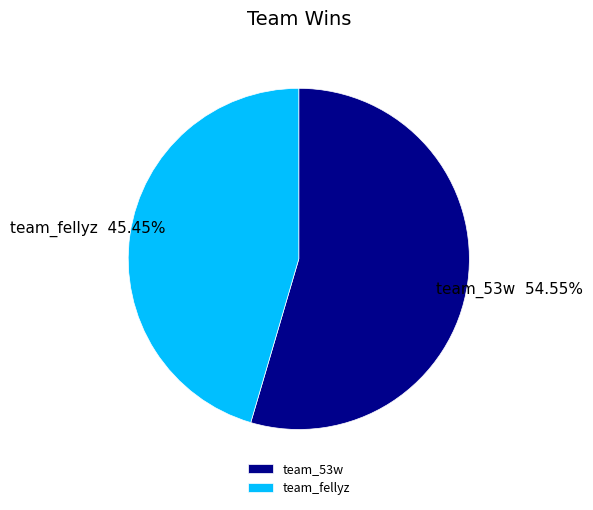

What percentage is the team_fellyz slice, to the nearest percent?

45%